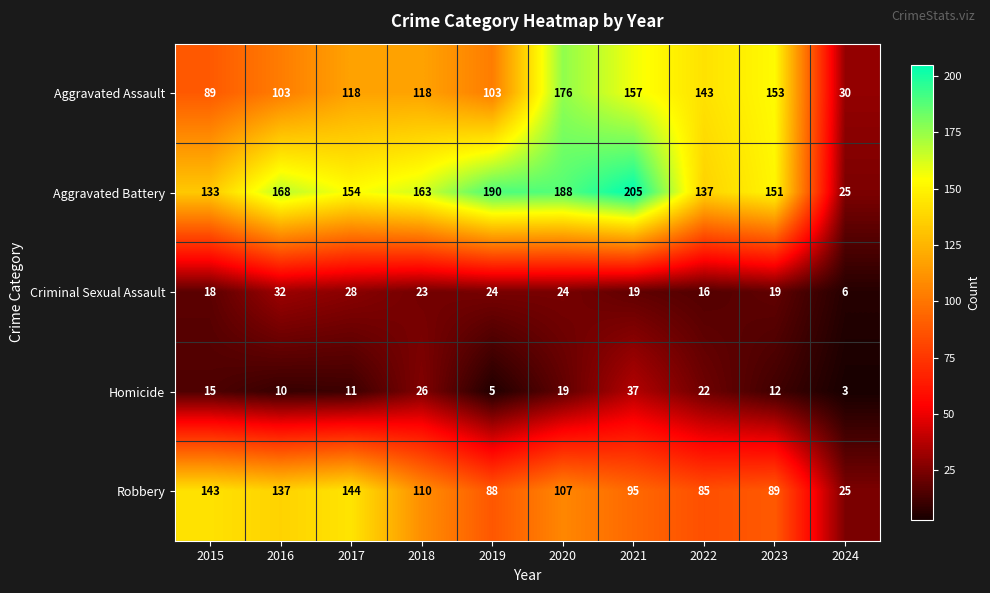

What is the greatest value displayed?

205